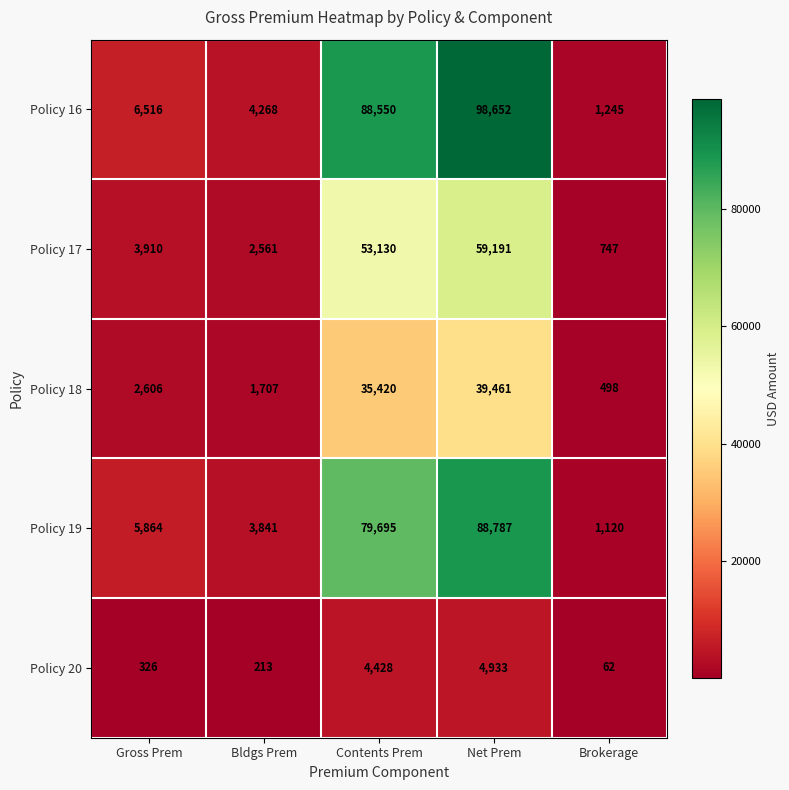

Which series has the widest spread of values?

Policy 16